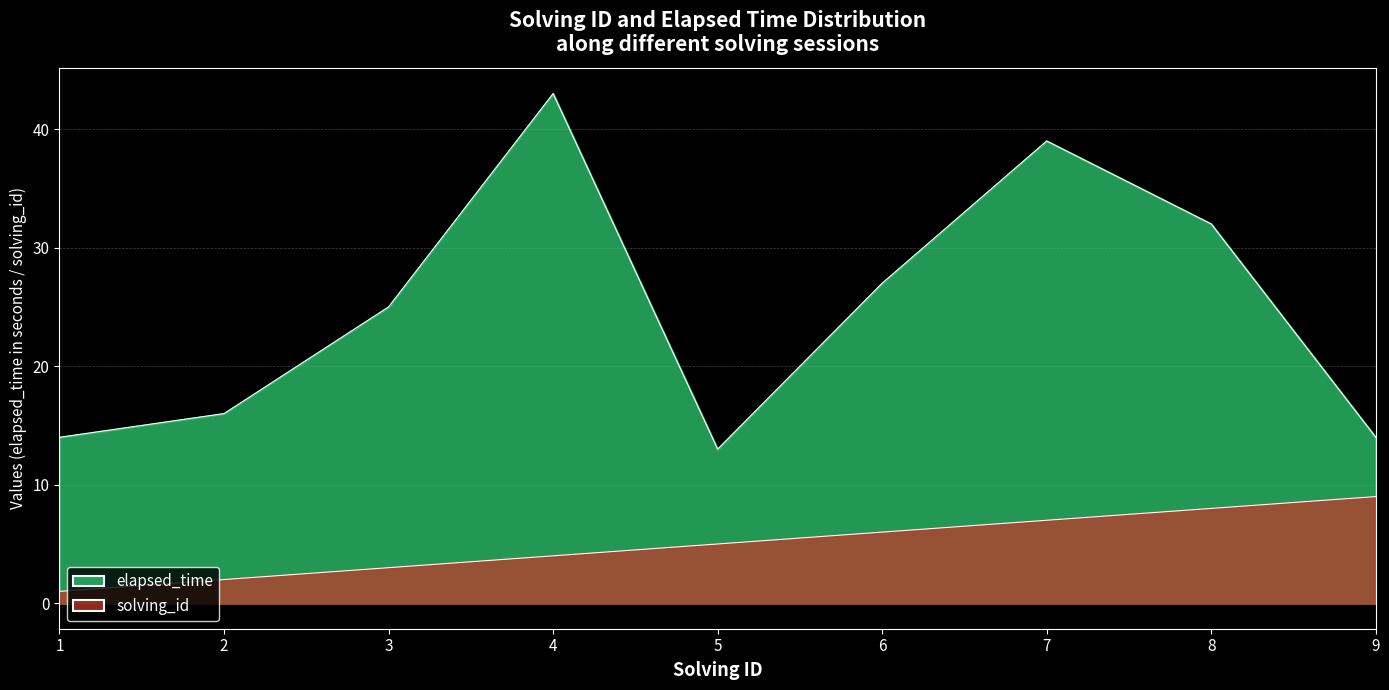

What is the total value across all series at 6?

33